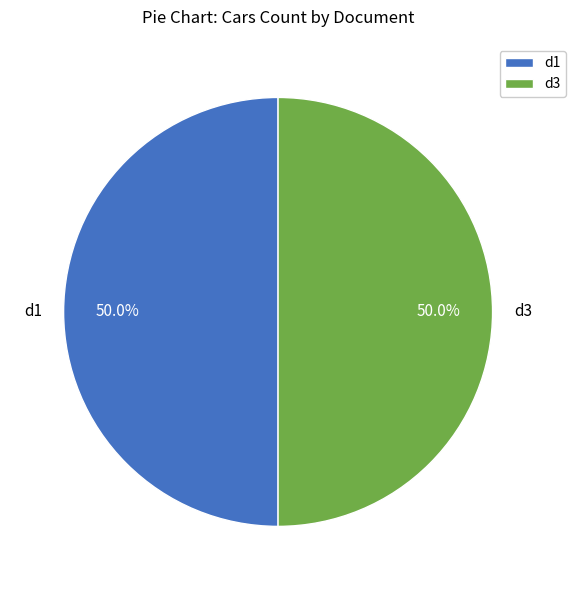

What portion of the pie excludes d3?

50.0%